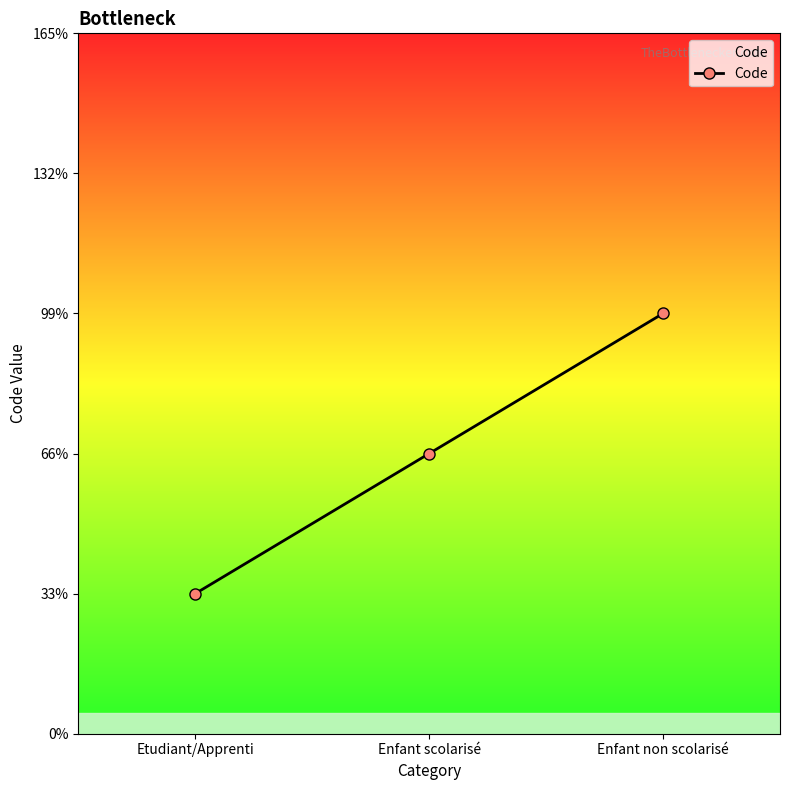

Is this an area chart (filled region under the line)?

Yes